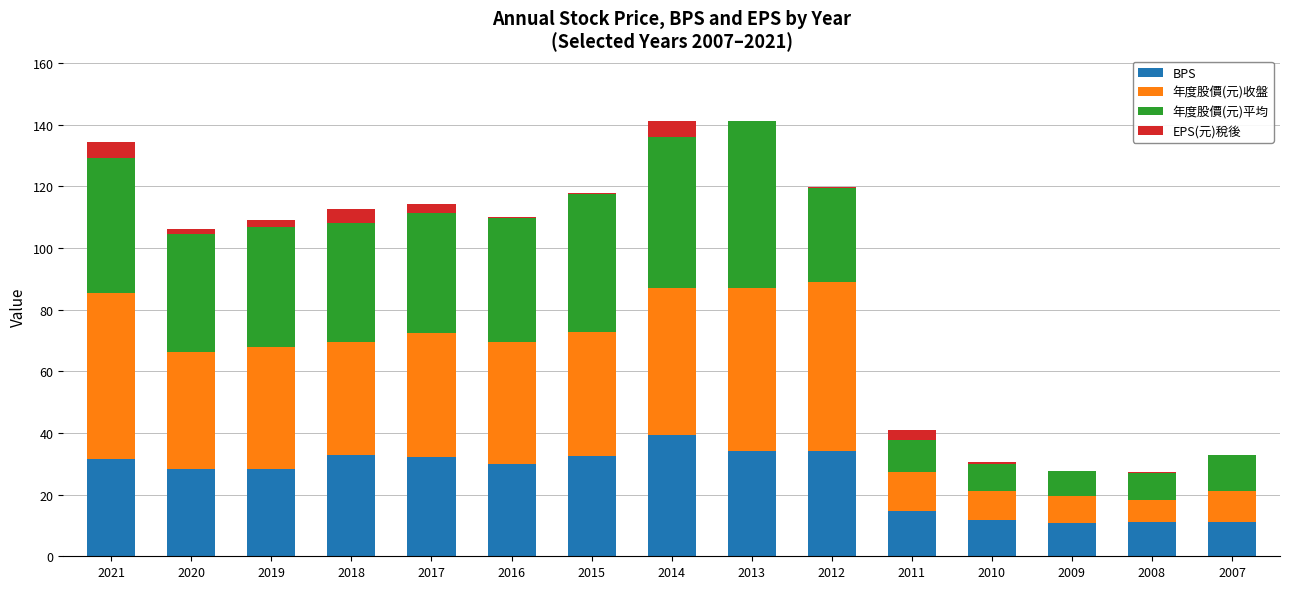

What is the highest value of the BPS series?

39.5